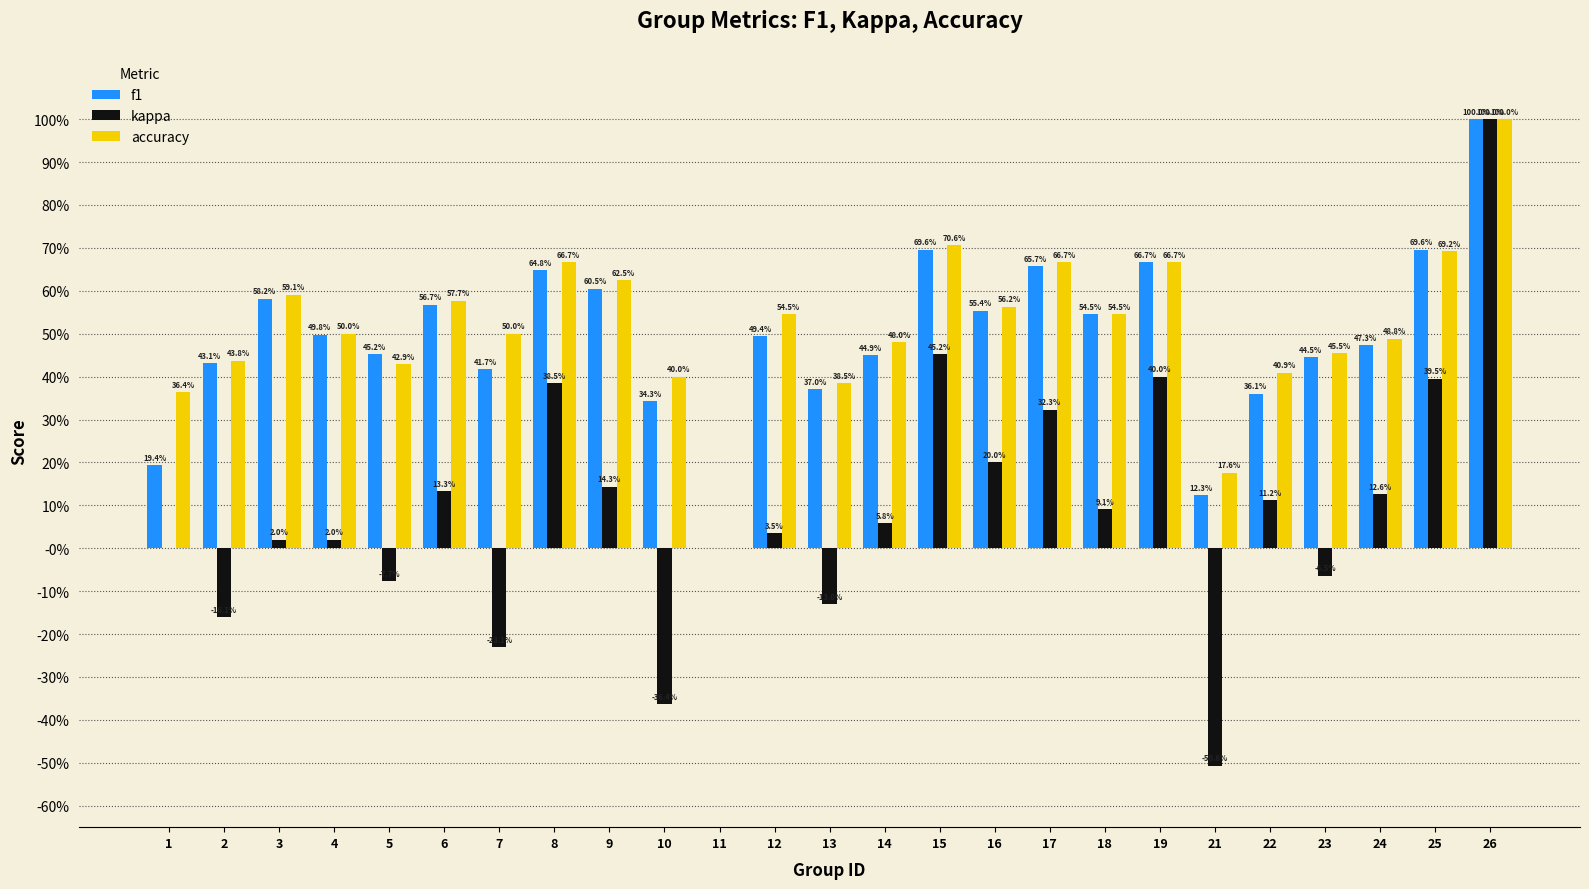

What are all the series names shown in the legend?

f1, kappa, accuracy